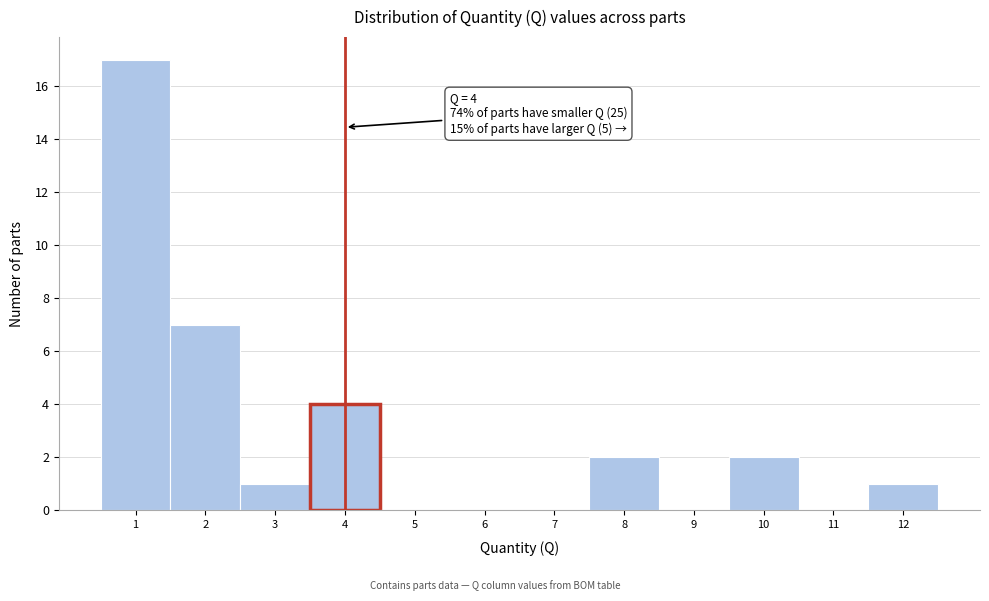

Which range on the x-axis has the tallest bar?

0.5 to 1.5